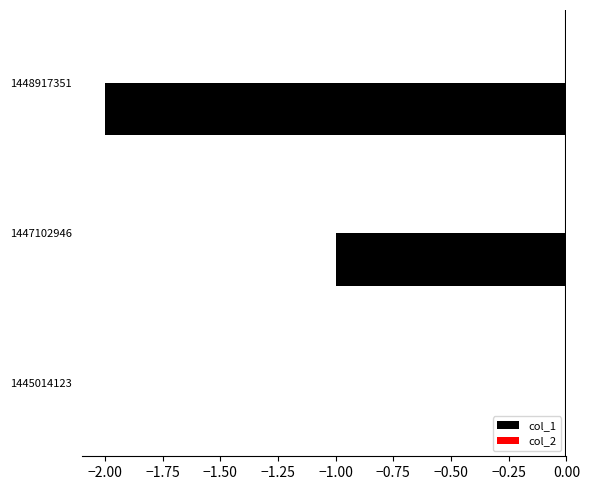

Which label corresponds to the largest value in the chart?

1445014123